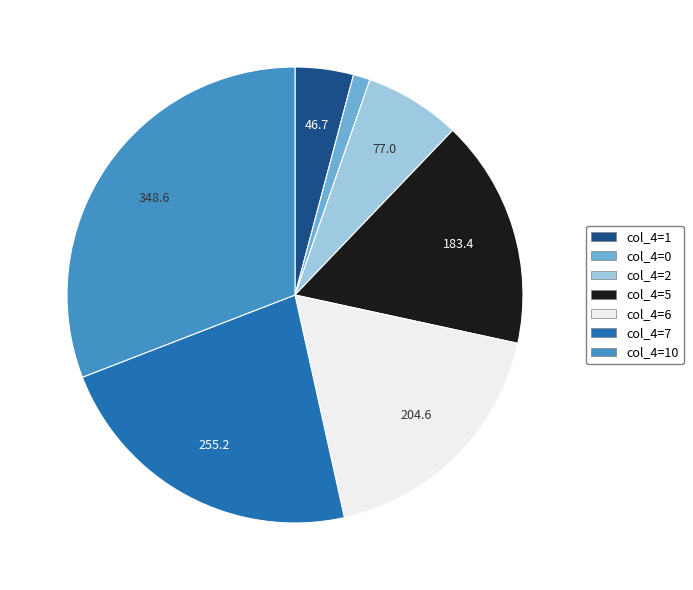

Does any single category account for the majority?

No